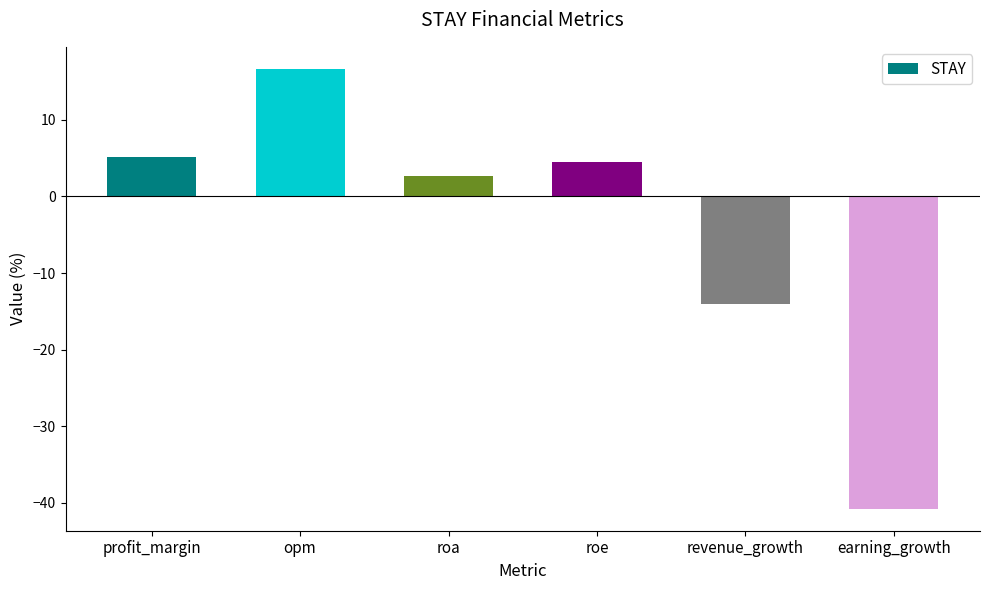

Reading left to right, extract all data points from this chart.

profit_margin=5.2	opm=16.7	roa=2.7	roe=4.5	revenue_growth=-14.1	earning_growth=-40.8